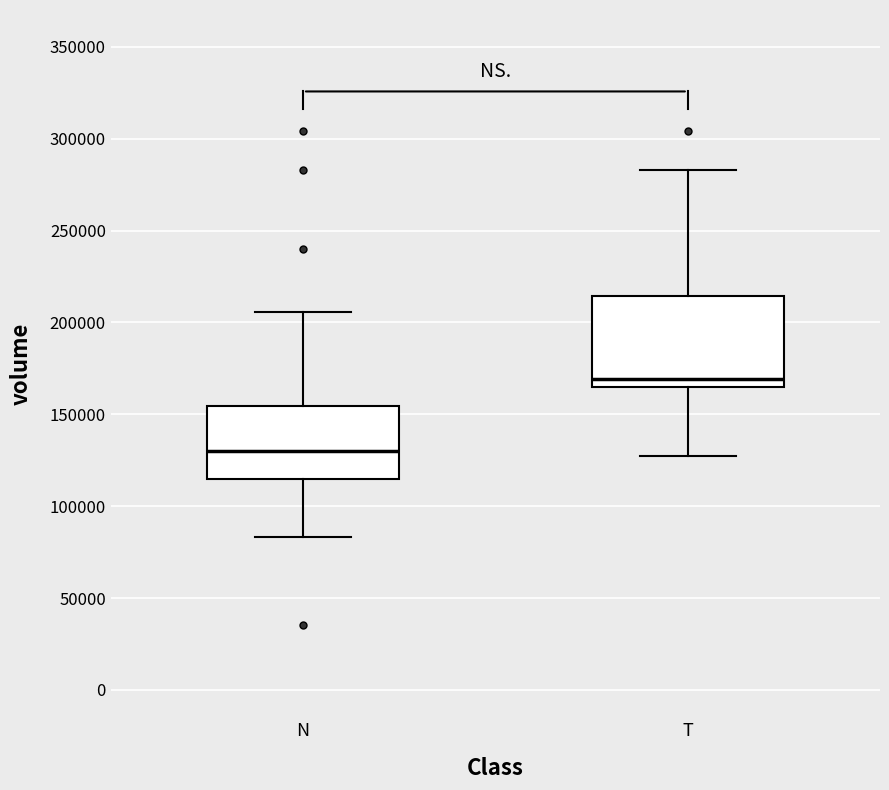

Where is the upper edge of the box for N on the y-axis? The values are not printed on the chart, so give them approximately, as read against the axis.

155000